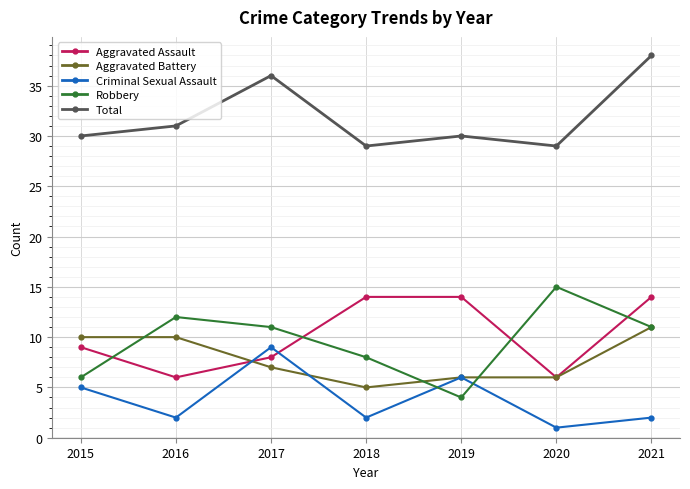

What is the spread (max minus min) of values at 2020?

28